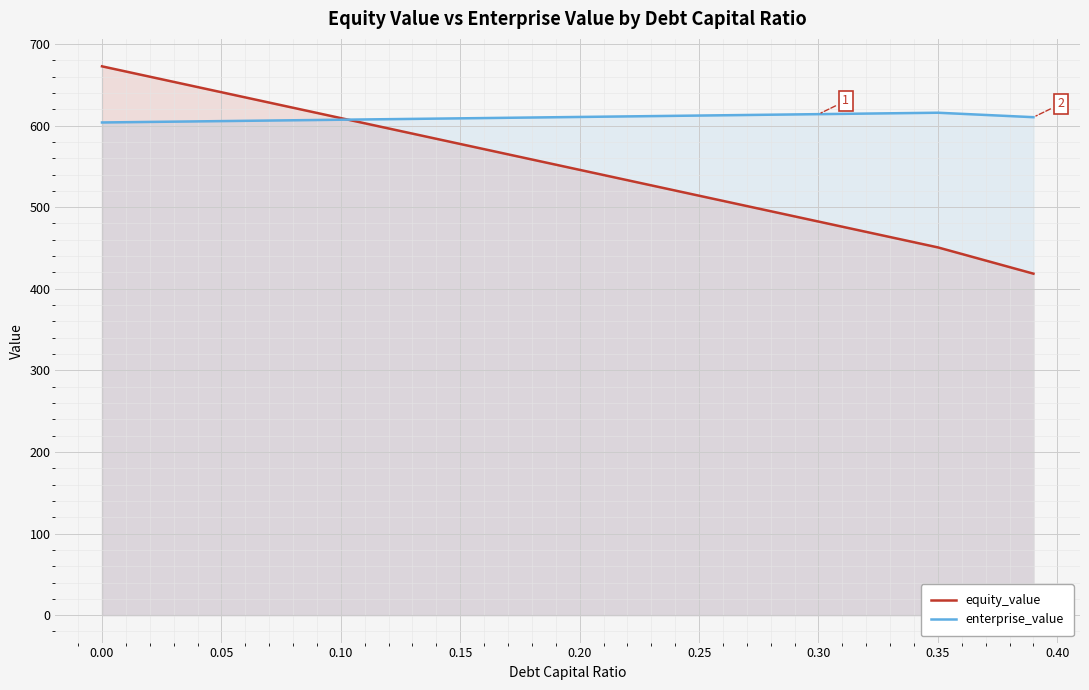

List the series in order of their peak value, highest first.

equity_value, enterprise_value